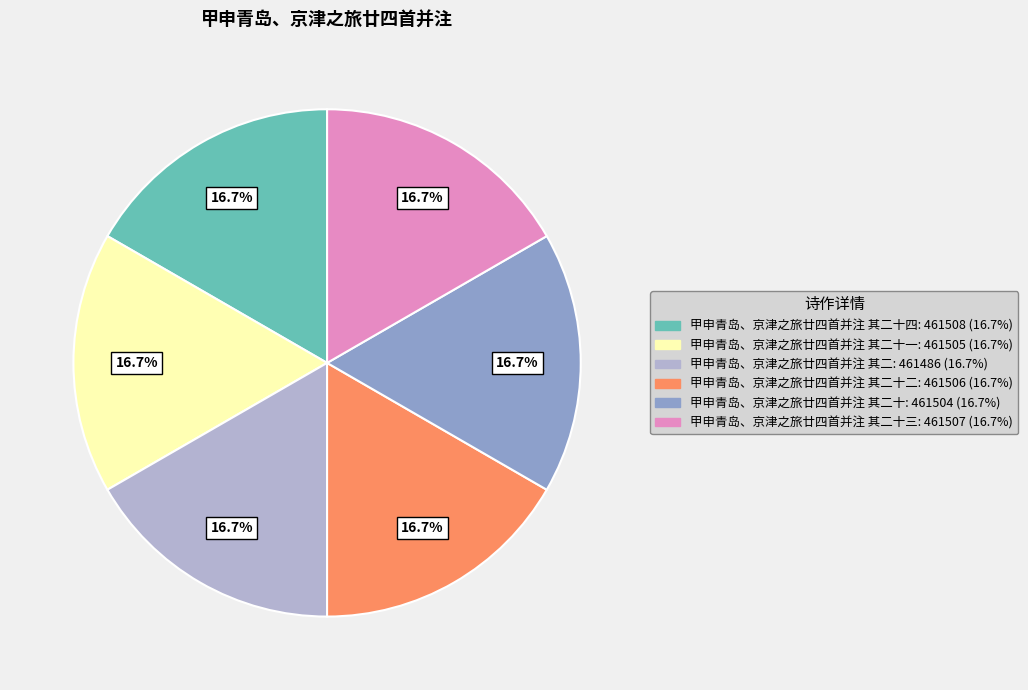

Is there any slice that represents more than half of the pie?

No